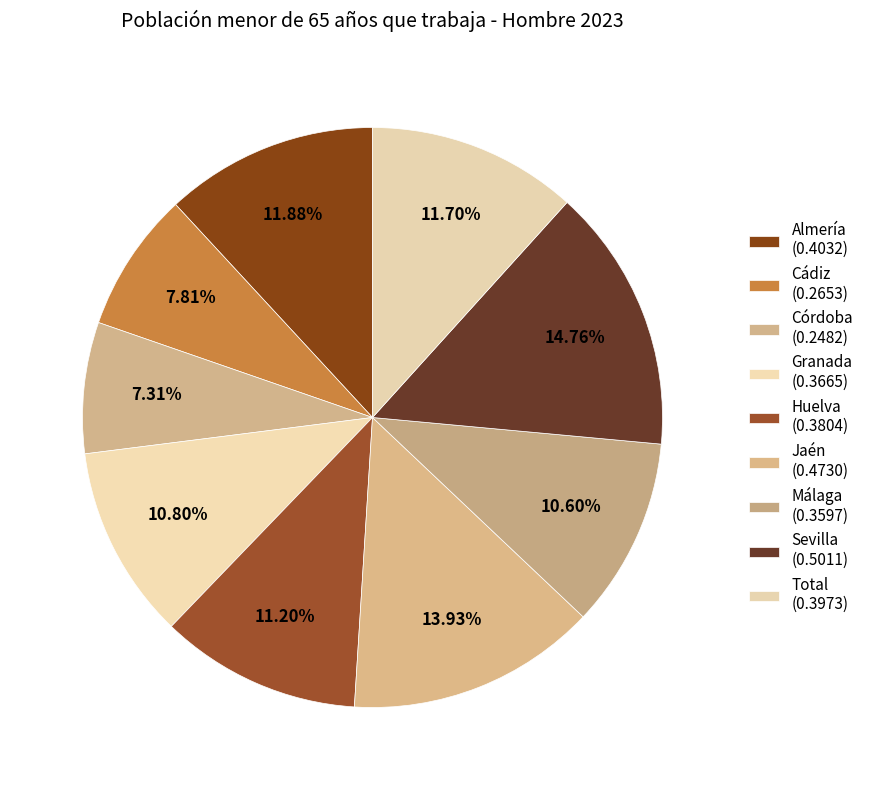

How many segments does this pie chart have?

9